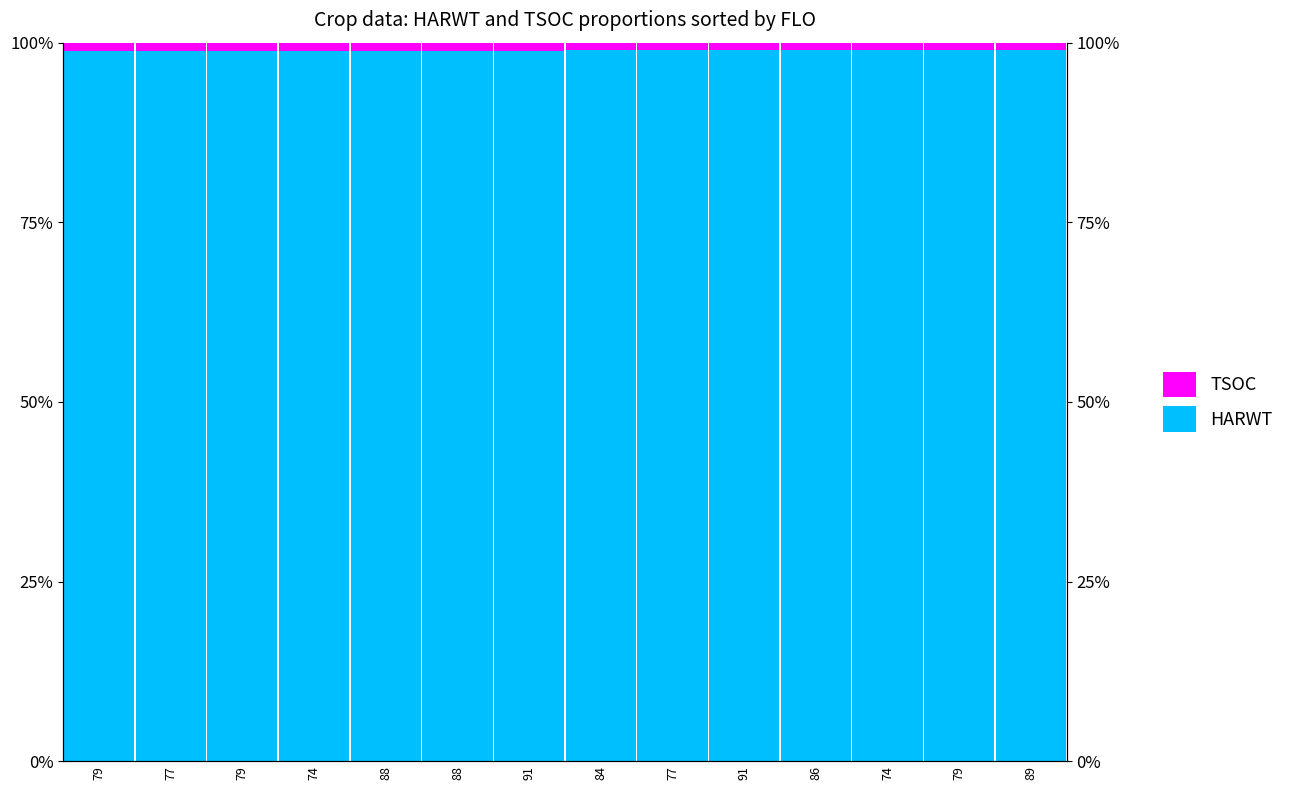

True or false: HARWT has a value of 0.3 at 79.

False